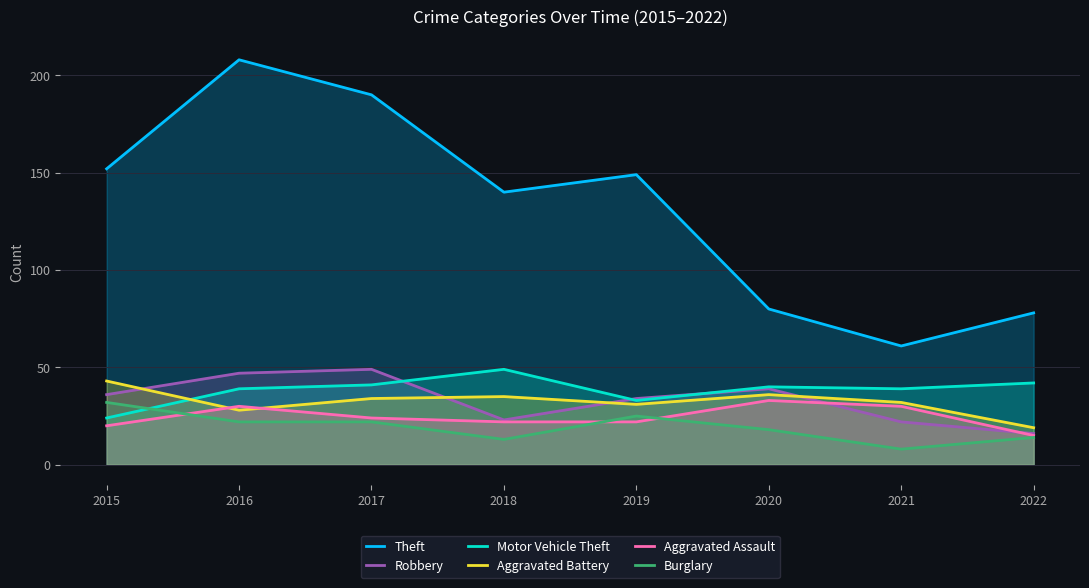

At 2017, list the series in order from largest to smallest.

Theft, Robbery, Motor Vehicle Theft, Aggravated Battery, Aggravated Assault, Burglary